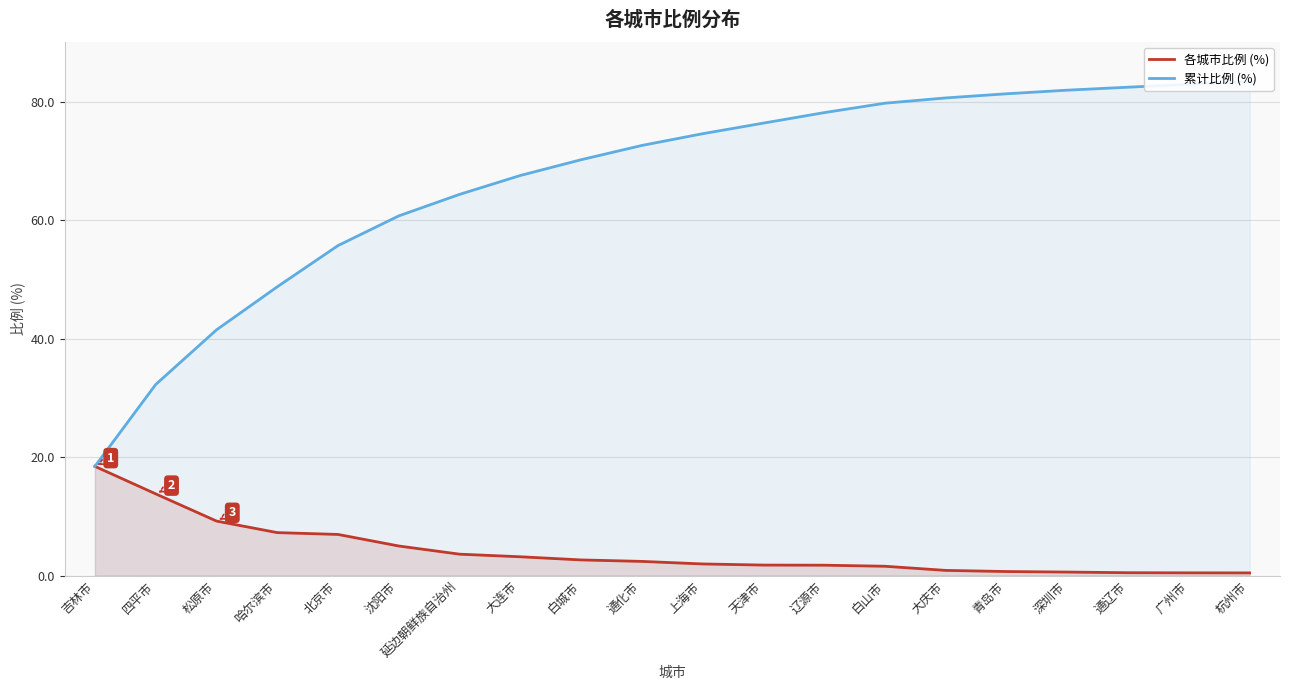

Reading left to right, list all the values displayed in this chart.

各城市比例 (%): 吉林市=18.4	四平市=13.8	松原市=9.2	哈尔滨市=7.3	北京市=7.0	沈阳市=5.0	延边朝鲜族自治州=3.6	大连市=3.2	白城市=2.7	通化市=2.4	上海市=2.0	天津市=1.8	辽源市=1.8	白山市=1.6	大庆市=0.9	青岛市=0.7	深圳市=0.6	通辽市=0.5	广州市=0.5	杭州市=0.5
累计比例 (%): 吉林市=18.4	四平市=32.3	松原市=41.5	哈尔滨市=48.8	北京市=55.7	沈阳市=60.7	延边朝鲜族自治州=64.3	大连市=67.5	白城市=70.2	通化市=72.6	上海市=74.6	天津市=76.4	辽源市=78.1	白山市=79.7	大庆市=80.6	青岛市=81.3	深圳市=81.9	通辽市=82.4	广州市=82.9	杭州市=83.4